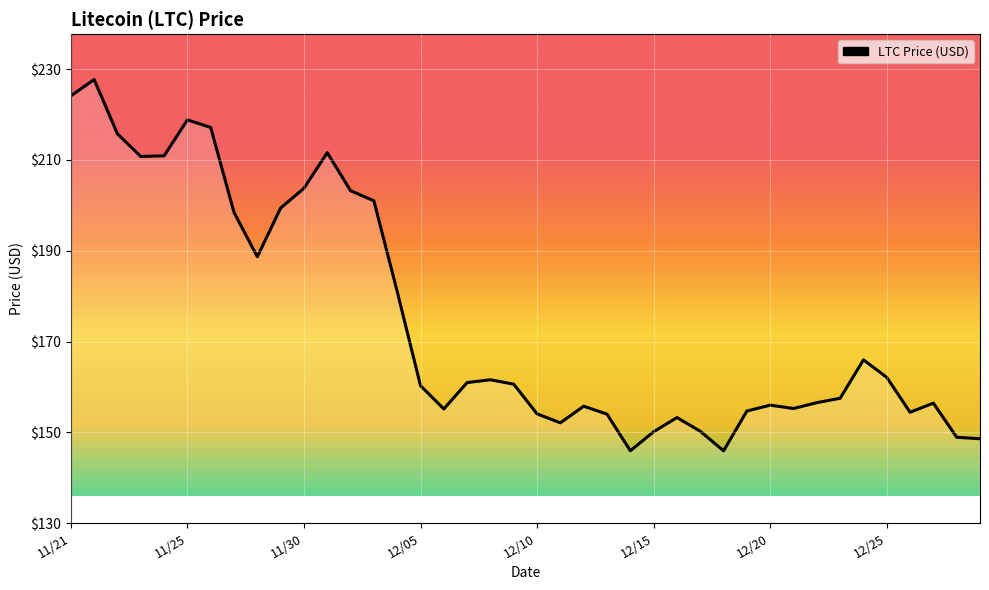

Where is the data nearest to the value 186?

8